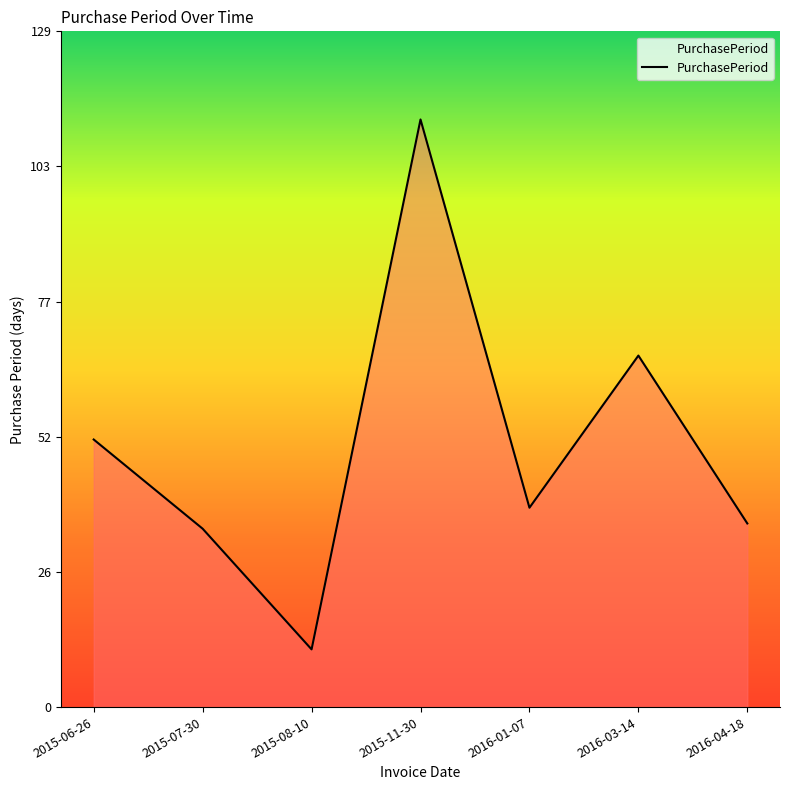

What position from the right is 2016-01-07?

3